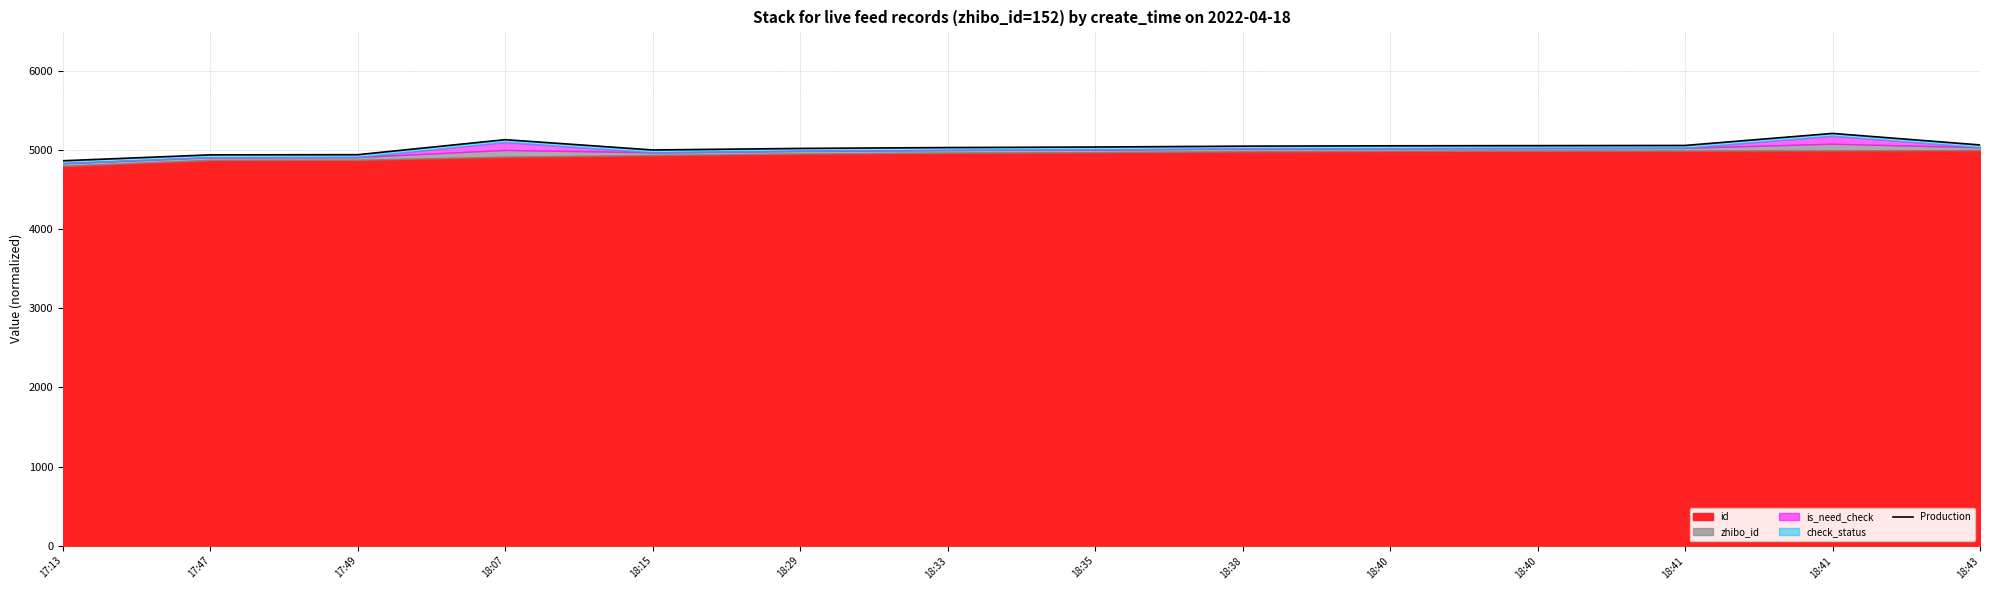

Which category has the lowest value across all series?

17:13